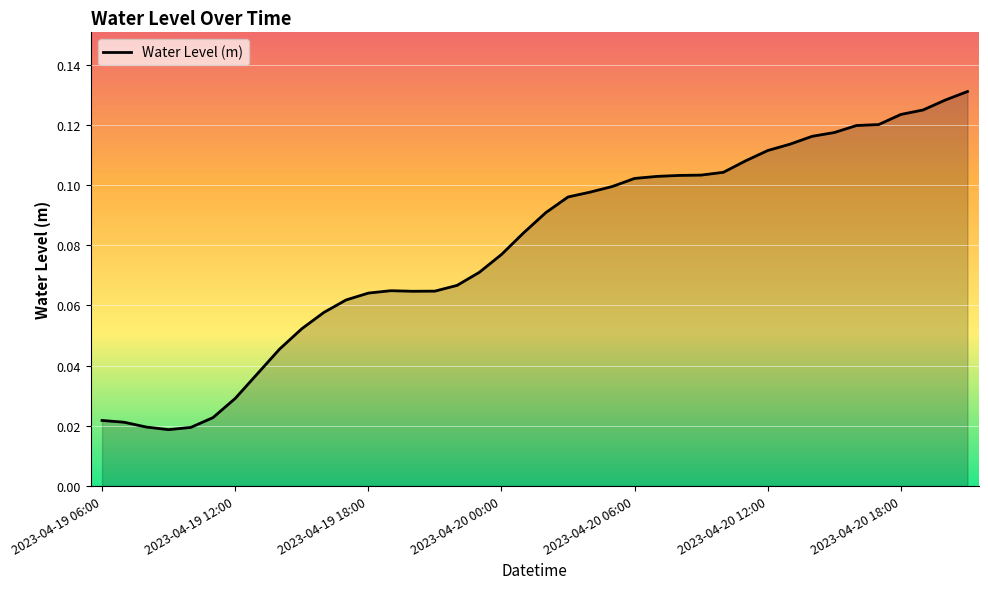

What is the difference between the maximum and minimum values?

0.1